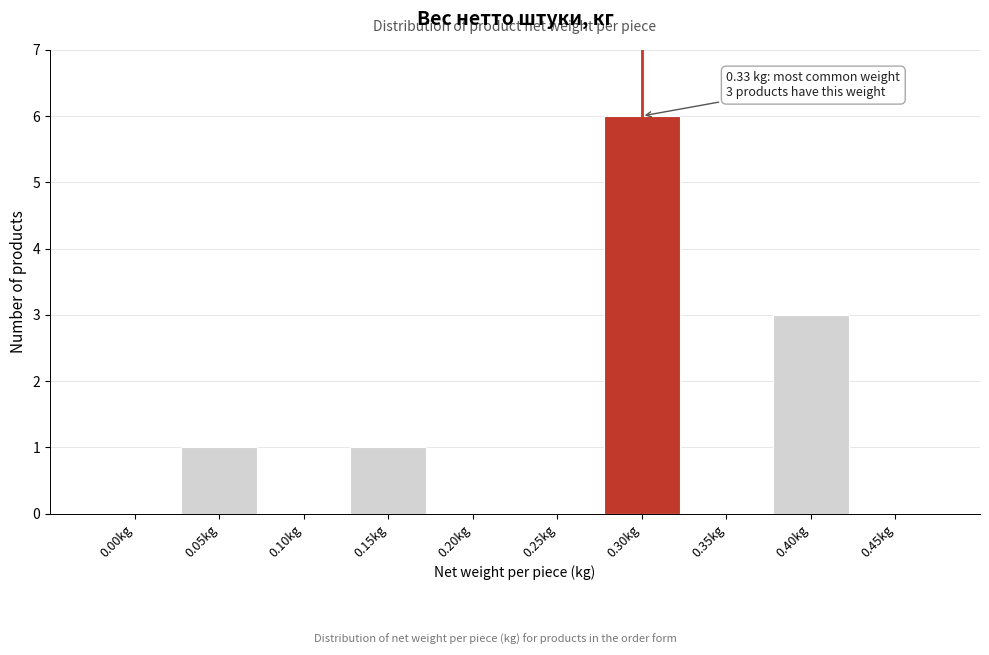

Reading left to right, what are all the values shown in this chart?

0.00kg=0	0.05kg=1	0.10kg=0	0.15kg=1	0.20kg=0	0.25kg=0	0.30kg=6	0.35kg=0	0.40kg=3	0.45kg=0